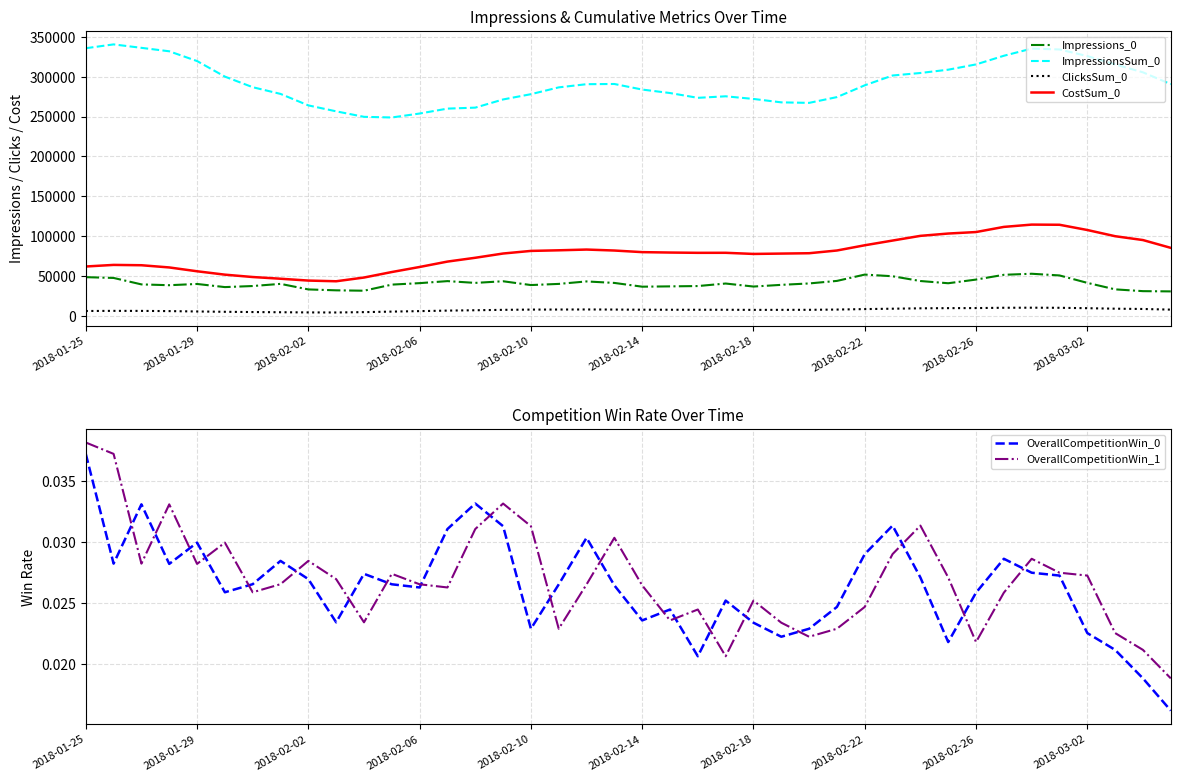

Which series has the largest total across all categories?

ImpressionsSum_0